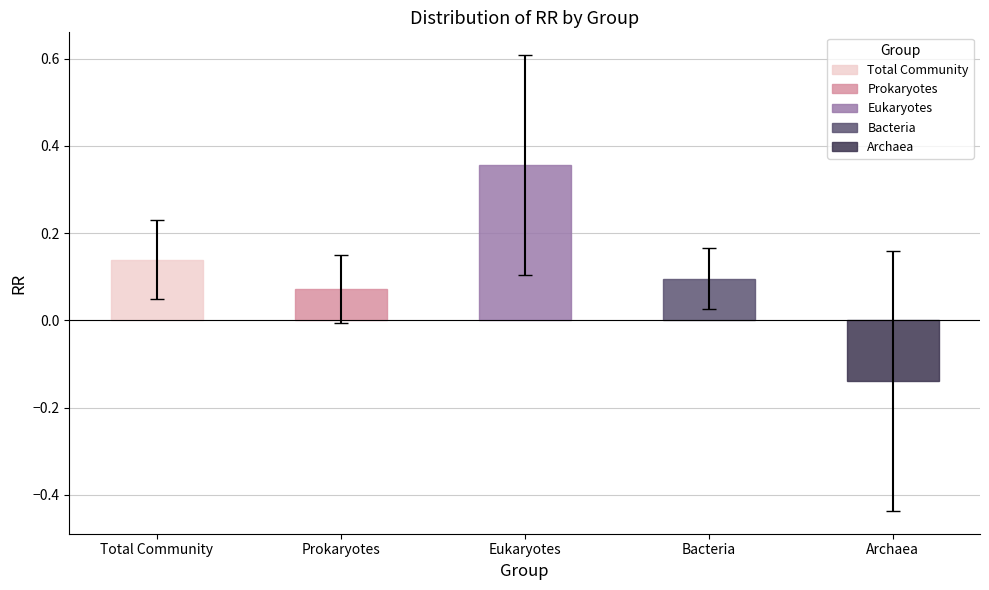

Reading left to right, transcribe all the data shown in this chart.

RR: Total Community=0.1	Prokaryotes=0.1	Eukaryotes=0.4	Bacteria=0.1	Archaea=-0.1
CI.lb: Total Community=0.0	Prokaryotes=-0.0	Eukaryotes=0.1	Bacteria=0.0	Archaea=-0.4
CI.ub: Total Community=0.2	Prokaryotes=0.1	Eukaryotes=0.6	Bacteria=0.2	Archaea=0.2